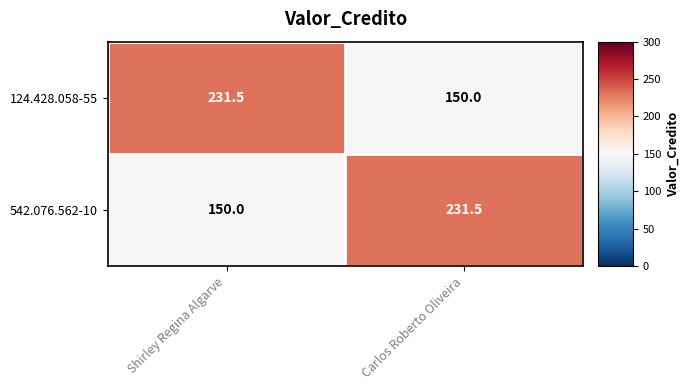

At which label is 542.076.562-10 closest to 190?

Shirley Regina Algarve